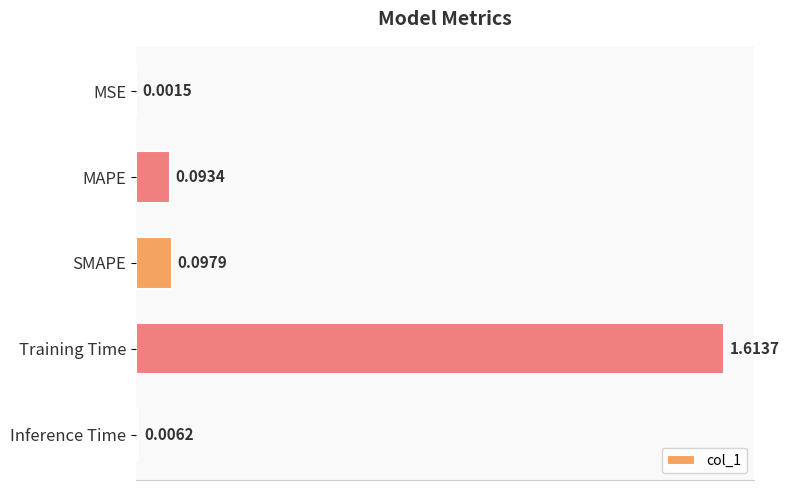

Which category has the highest value across all series?

Training Time